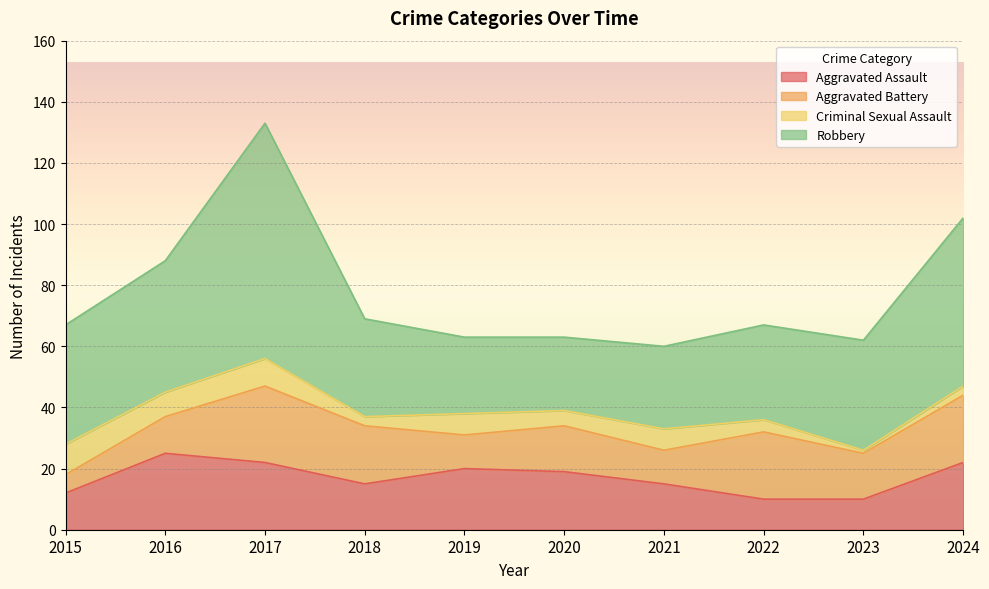

What is the total value across all series at 2024?

102